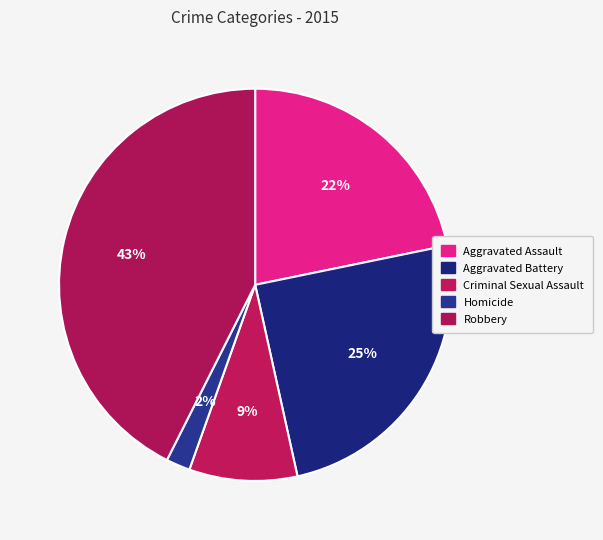

What is the ratio of the value at Homicide to the value at Criminal Sexual Assault?

0.2